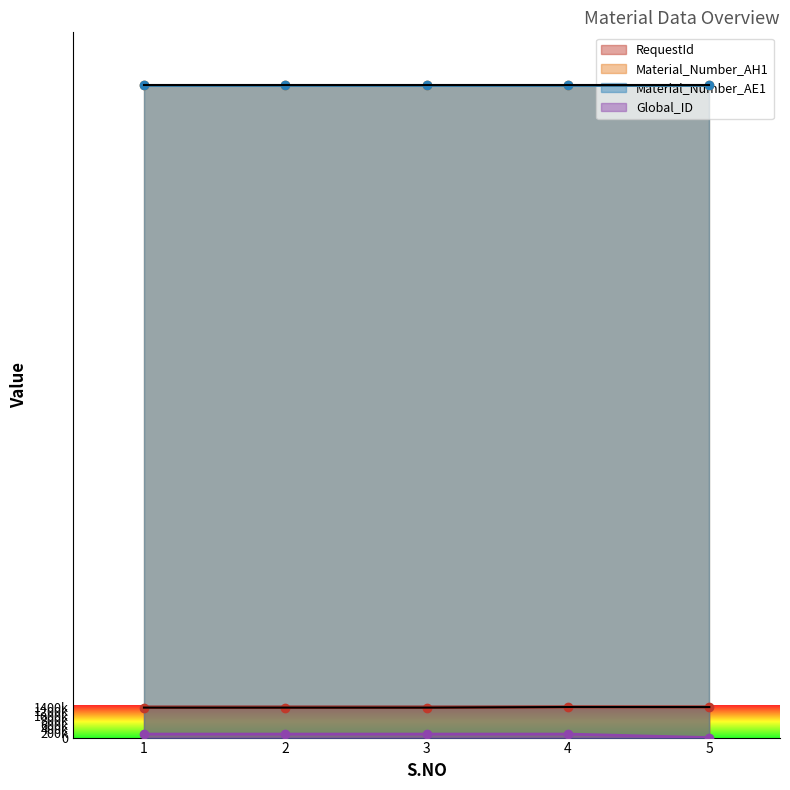

Reading left to right, extract all data points from this chart.

RequestId: 1377436	1377436	1377436	1405333	1402111
Material_Number_AH1: 30007589	30007590	30007590	30007590	30007590
Material_Number_AE1: 30007782	30007783	30007783	30007783	30007783
Global_ID: 161144	161144	161144	161144	0